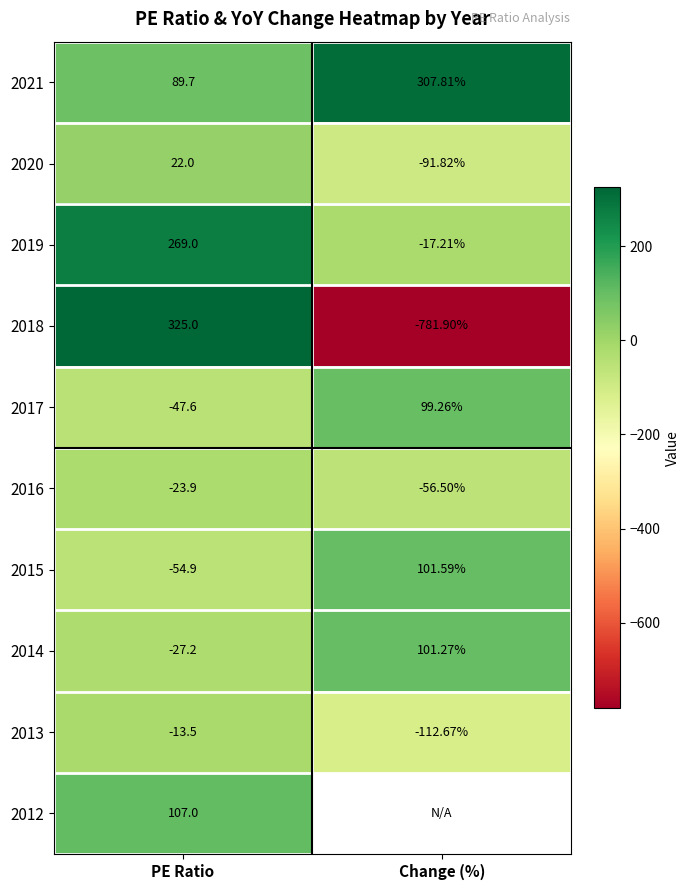

The value of 2020 at PE Ratio is 30.4. True or false?

False